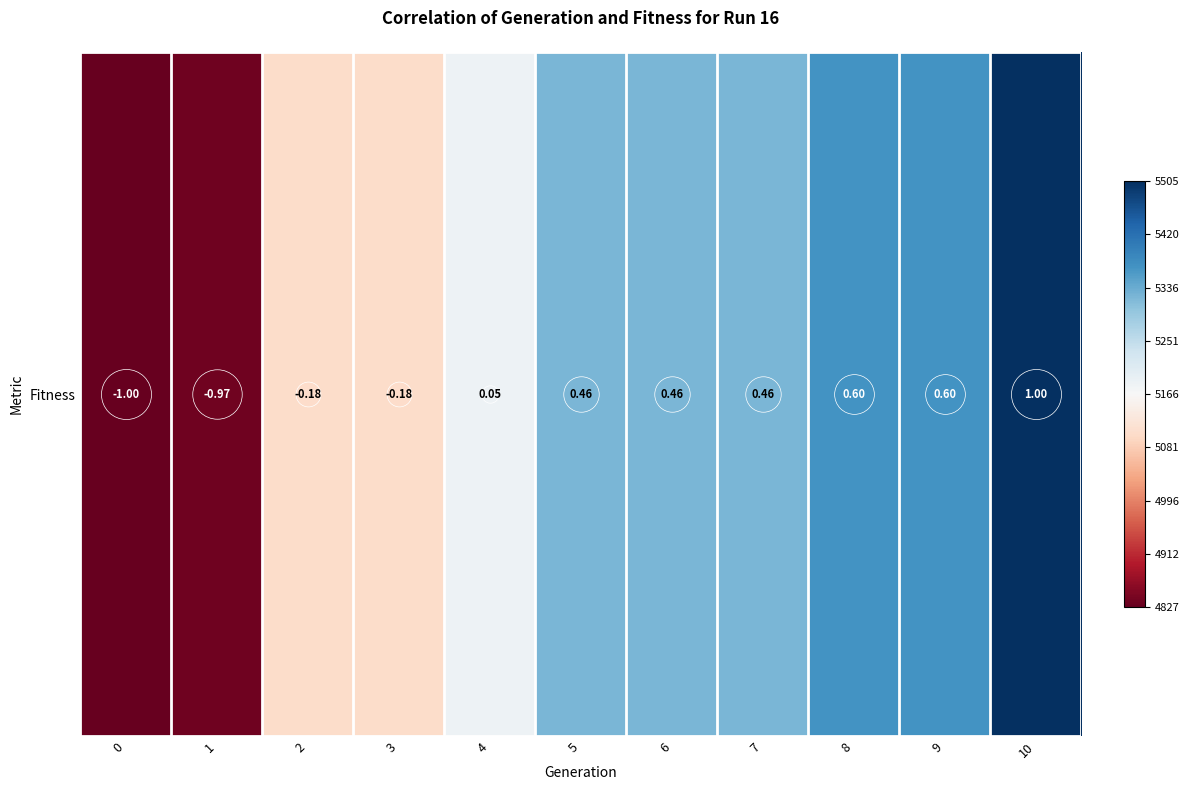

How many values are below 5322?

5